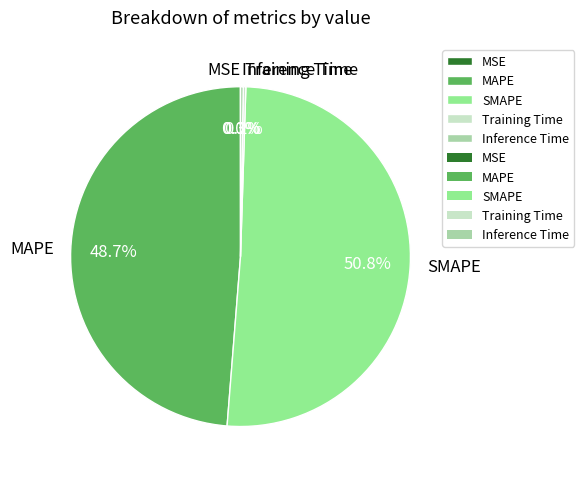

To the nearest percent, what is the average slice percentage?

20%